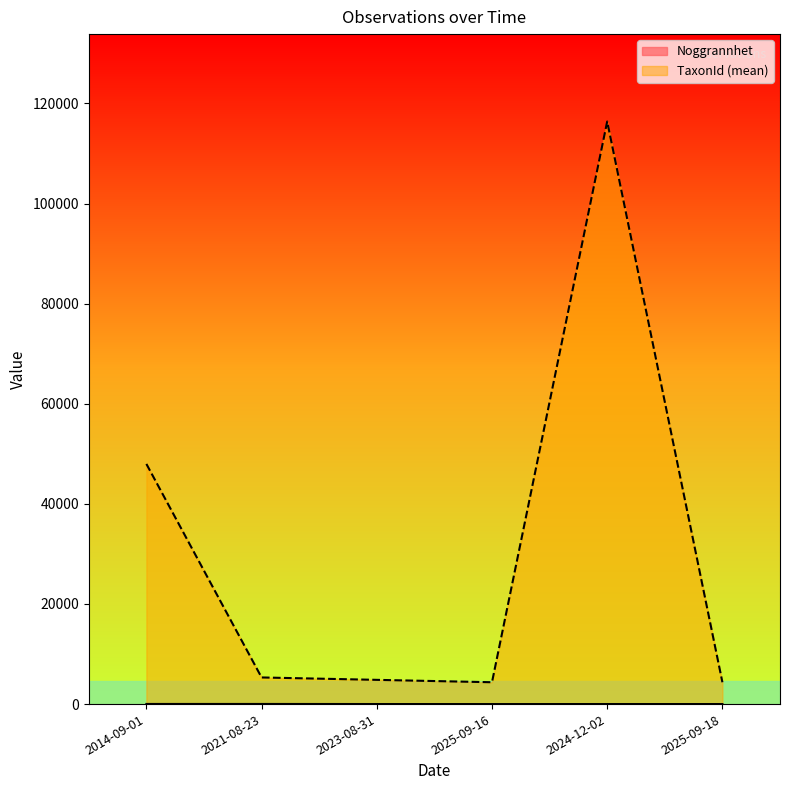

Which label corresponds to the smallest value in the chart?

2025-09-16